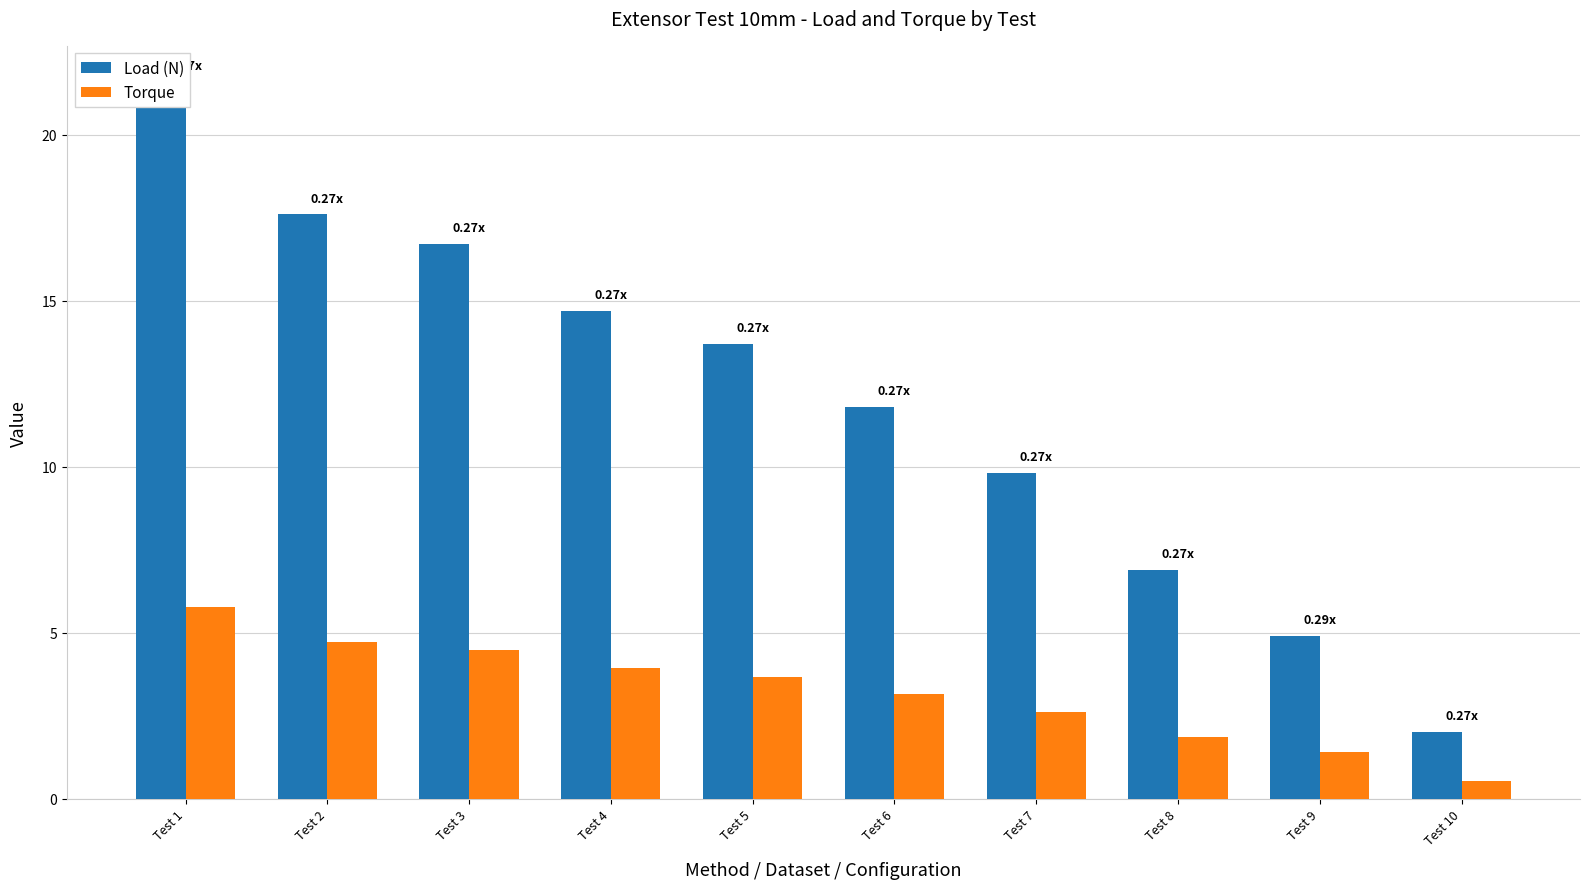

Between Test 6 and Test 8, which series saw the biggest shift?

Load (N)